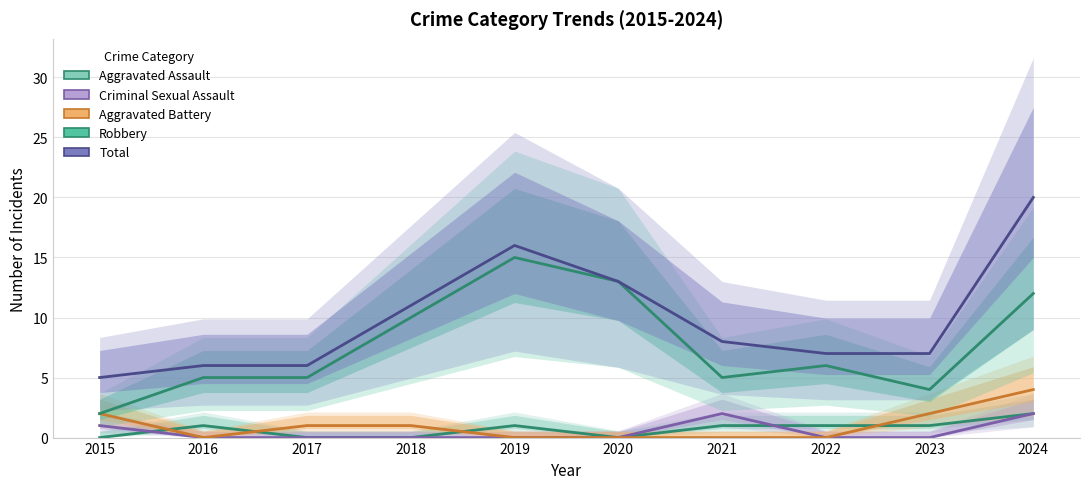

Is the value of Criminal Sexual Assault at 2023 greater than the value of Total at 2018?

No